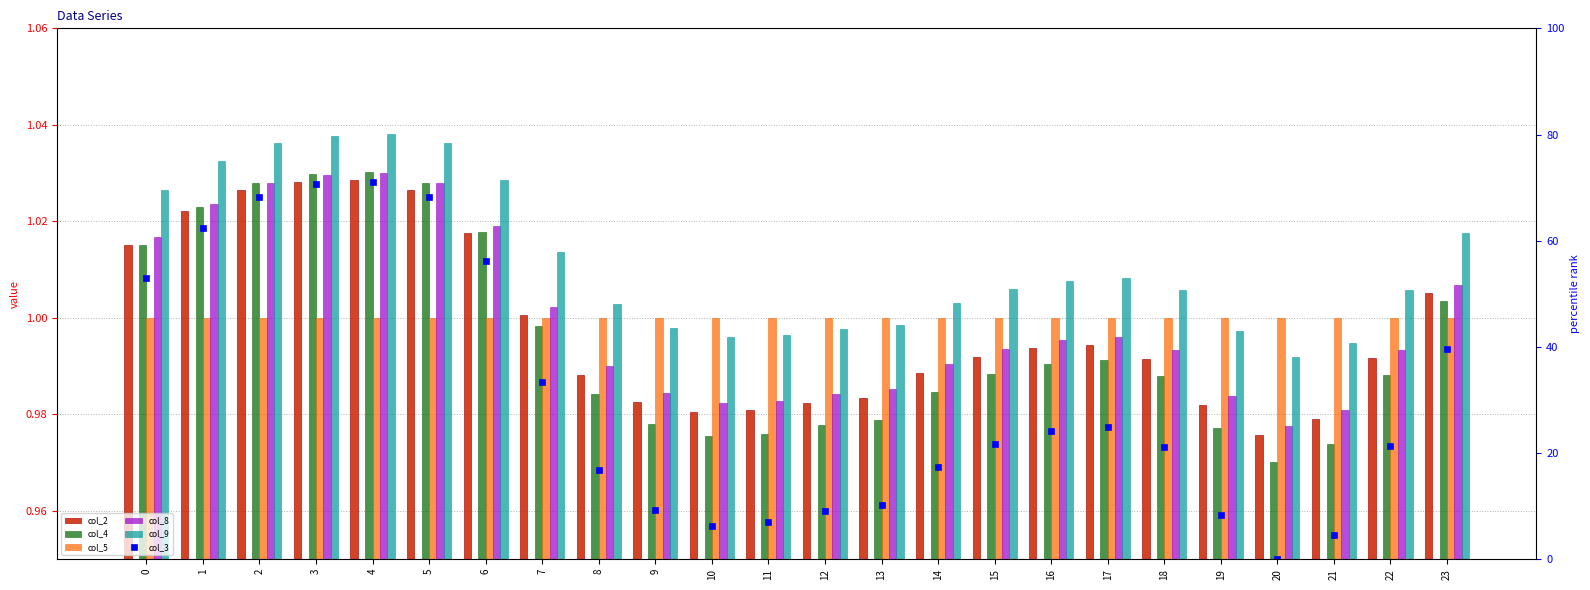

Is the value of col_4 at 12 greater than the value of col_5 at 23?

No